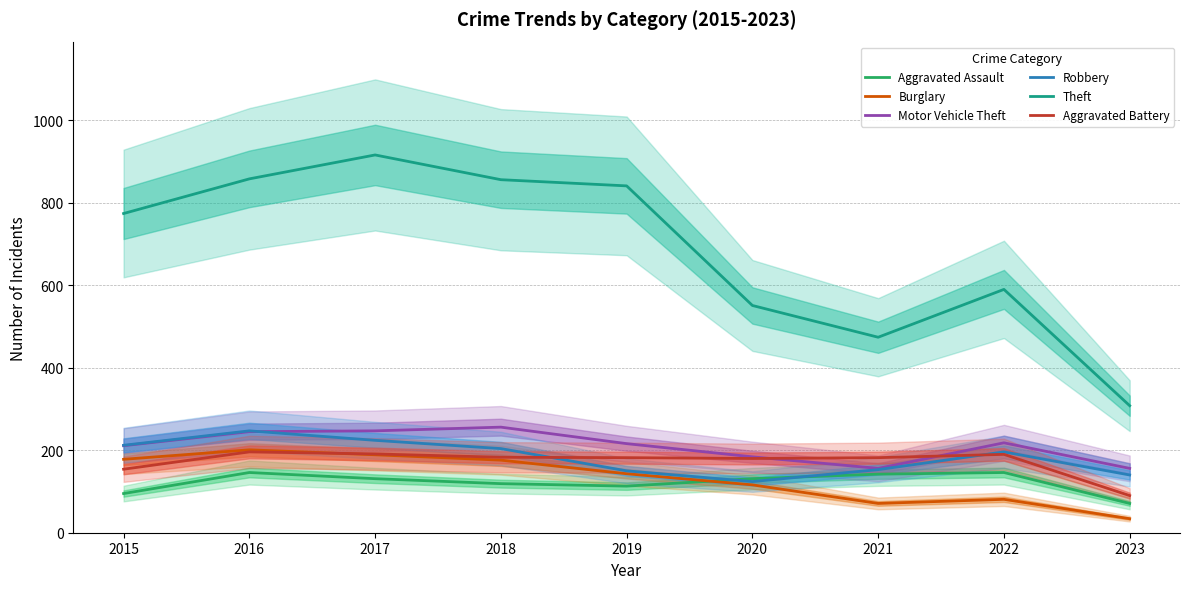

Reading left to right, list all the values displayed in this chart.

Aggravated Assault: 2015=95	2016=146	2017=131	2018=119	2019=113	2020=131	2021=142	2022=146	2023=71
Burglary: 2015=178	2016=201	2017=189	2018=176	2019=143	2020=116	2021=71	2022=81	2023=34
Motor Vehicle Theft: 2015=211	2016=245	2017=247	2018=256	2019=216	2020=184	2021=156	2022=218	2023=156
Robbery: 2015=212	2016=247	2017=224	2018=204	2019=150	2020=124	2021=153	2022=196	2023=140
Theft: 2015=774	2016=858	2017=916	2018=856	2019=841	2020=551	2021=474	2022=590	2023=308
Aggravated Battery: 2015=154	2016=196	2017=191	2018=183	2019=182	2020=180	2021=182	2022=190	2023=90